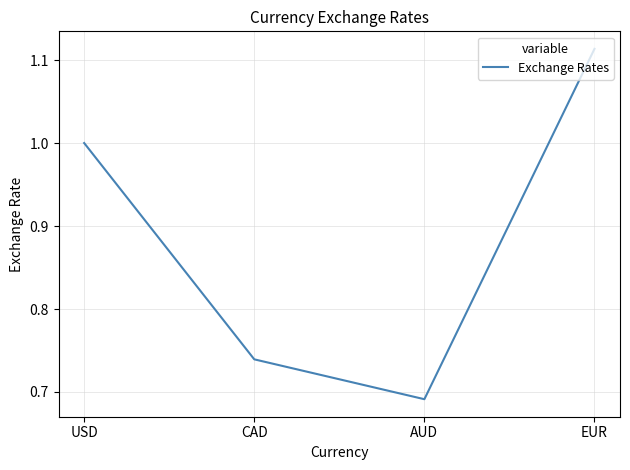

Is this an area chart (filled region under the line)?

No